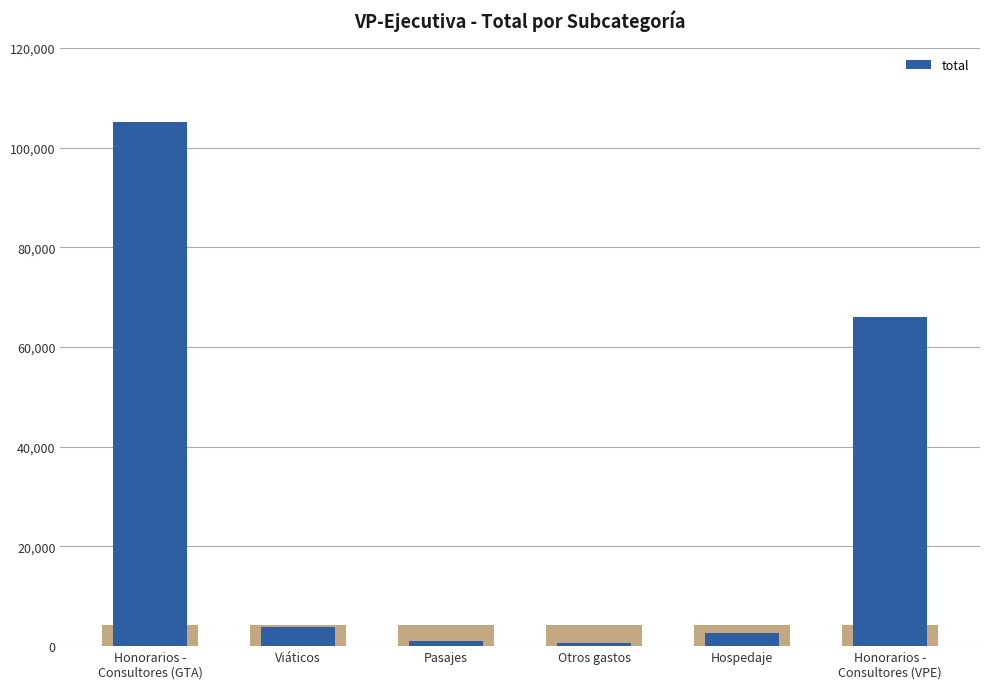

What is the label of the 3rd bar from the left?

Pasajes